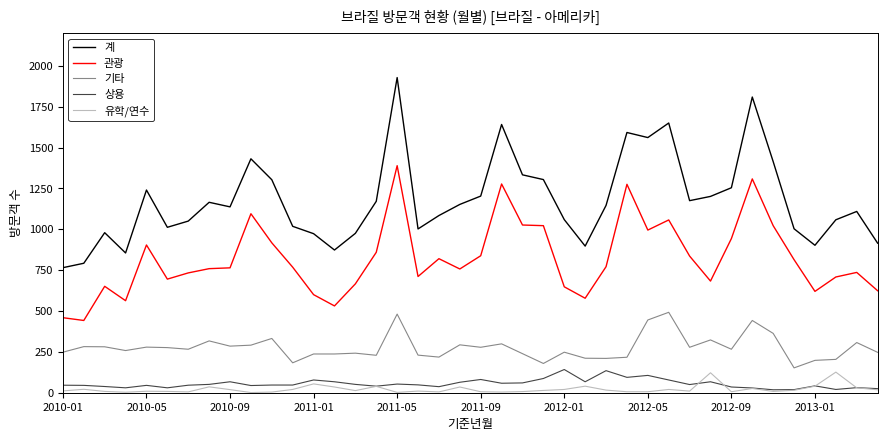

What is the maximum value for 관광?

1389